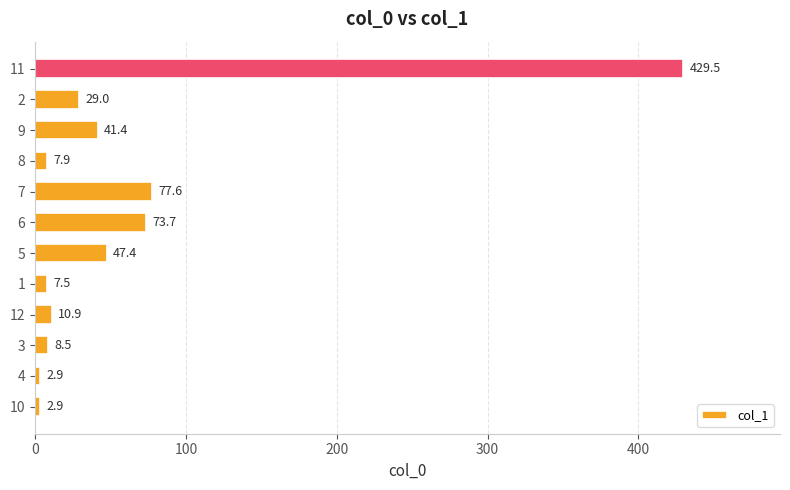

What is the difference between the values at 10 and 11?

426.6